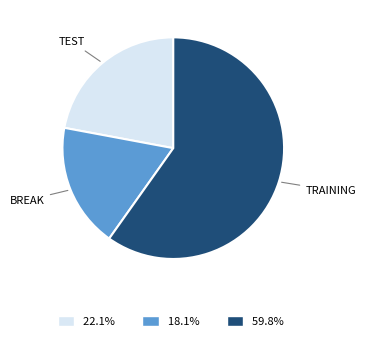

Is there a majority slice in this chart?

Yes